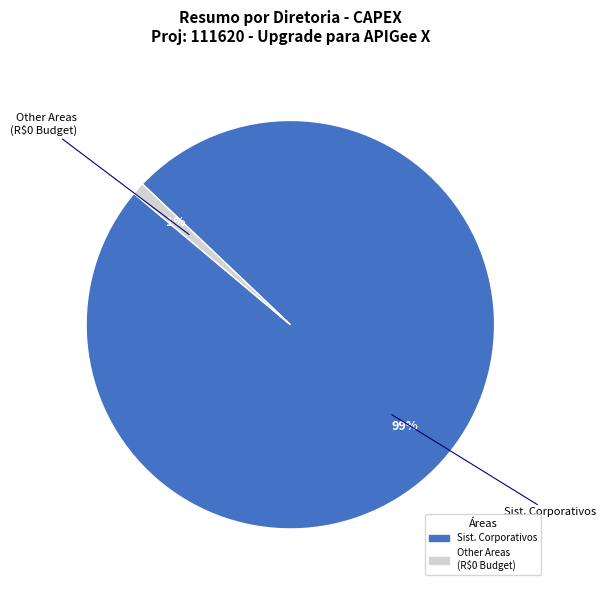

Count the number of slices in the pie.

2